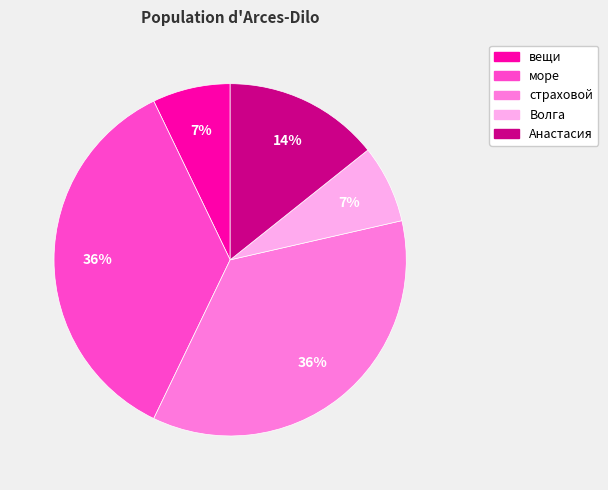

True or false: страховой accounts for 42% of the total.

False